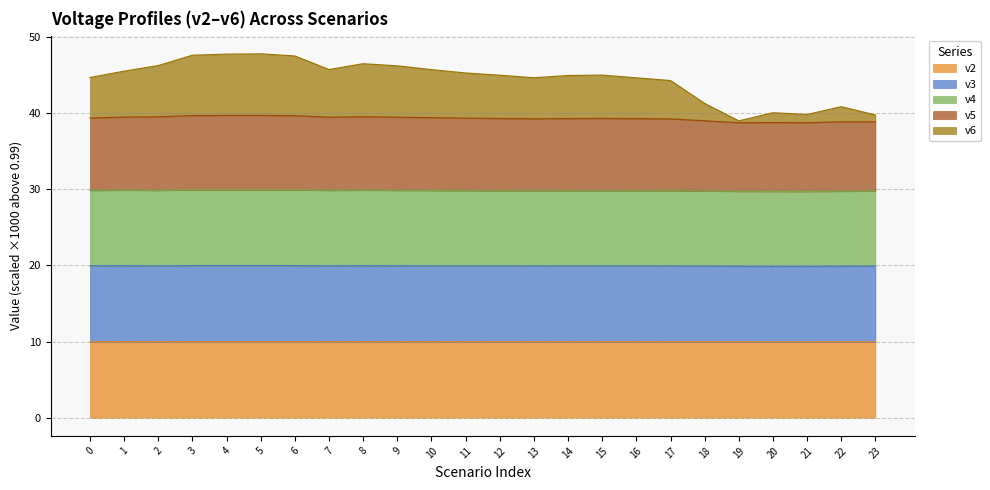

At which category is the sum across all series the highest?

5